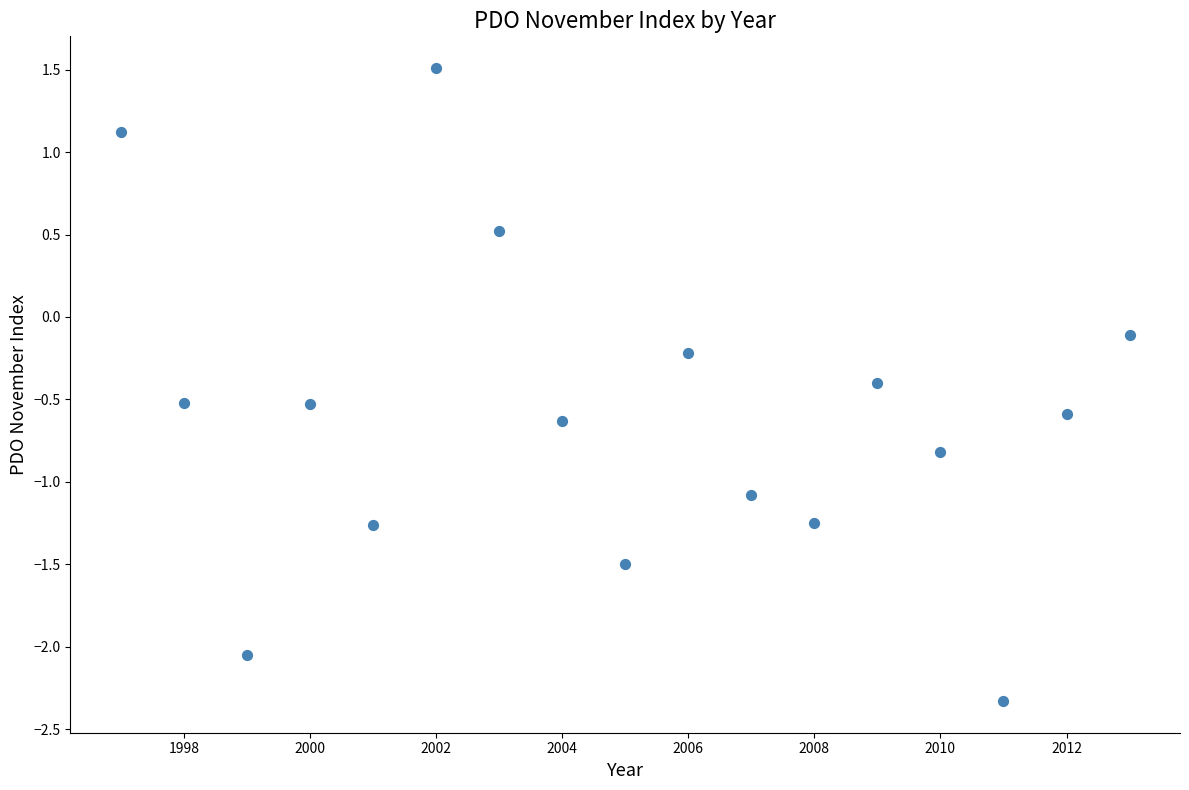

What is the range of X values (max minus min)?

16.0